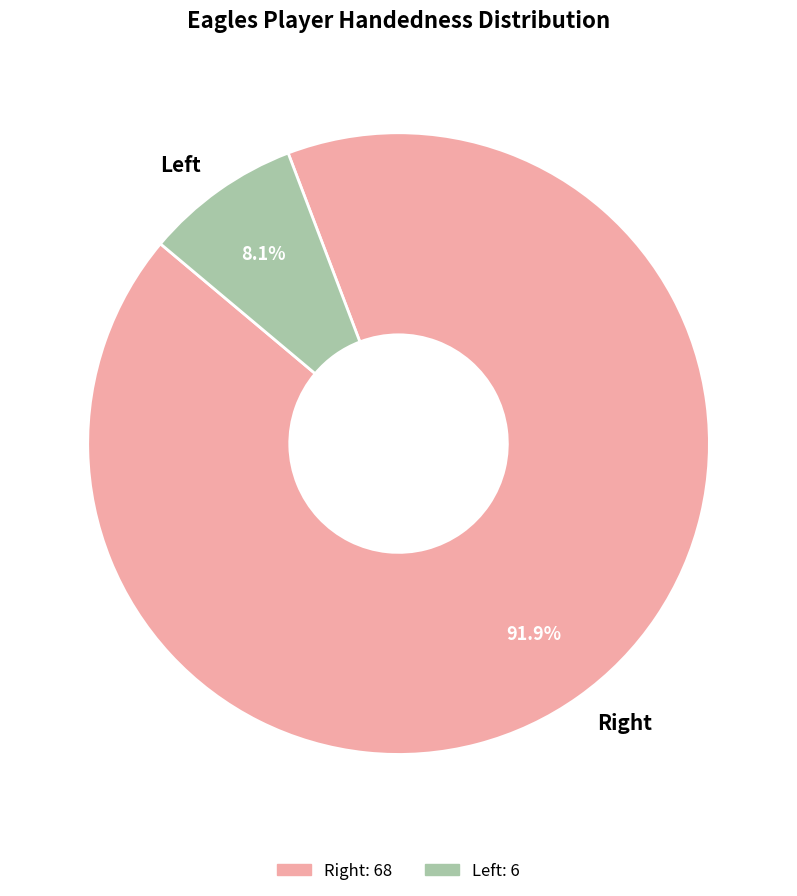

What is the smallest slice in the pie chart?

Left